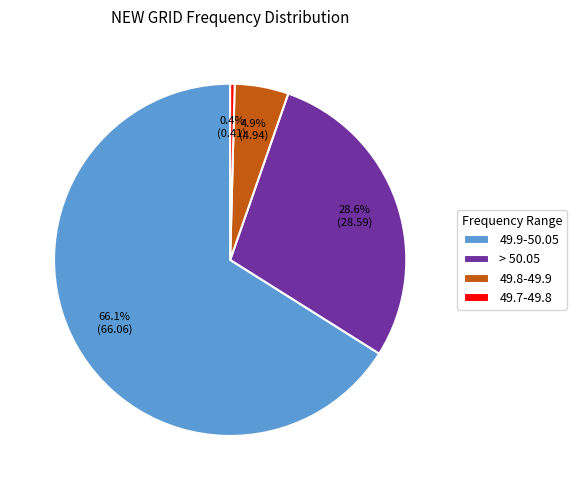

What percentage is NOT represented by > 50.05?

71.4%